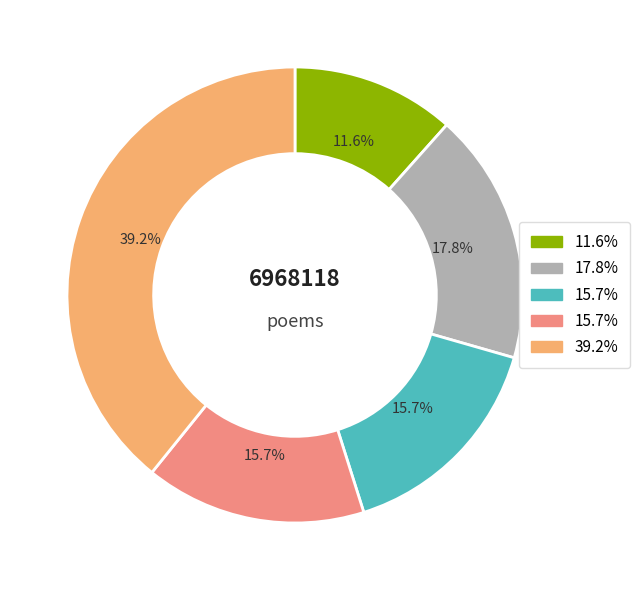

Does any single category account for the majority?

No